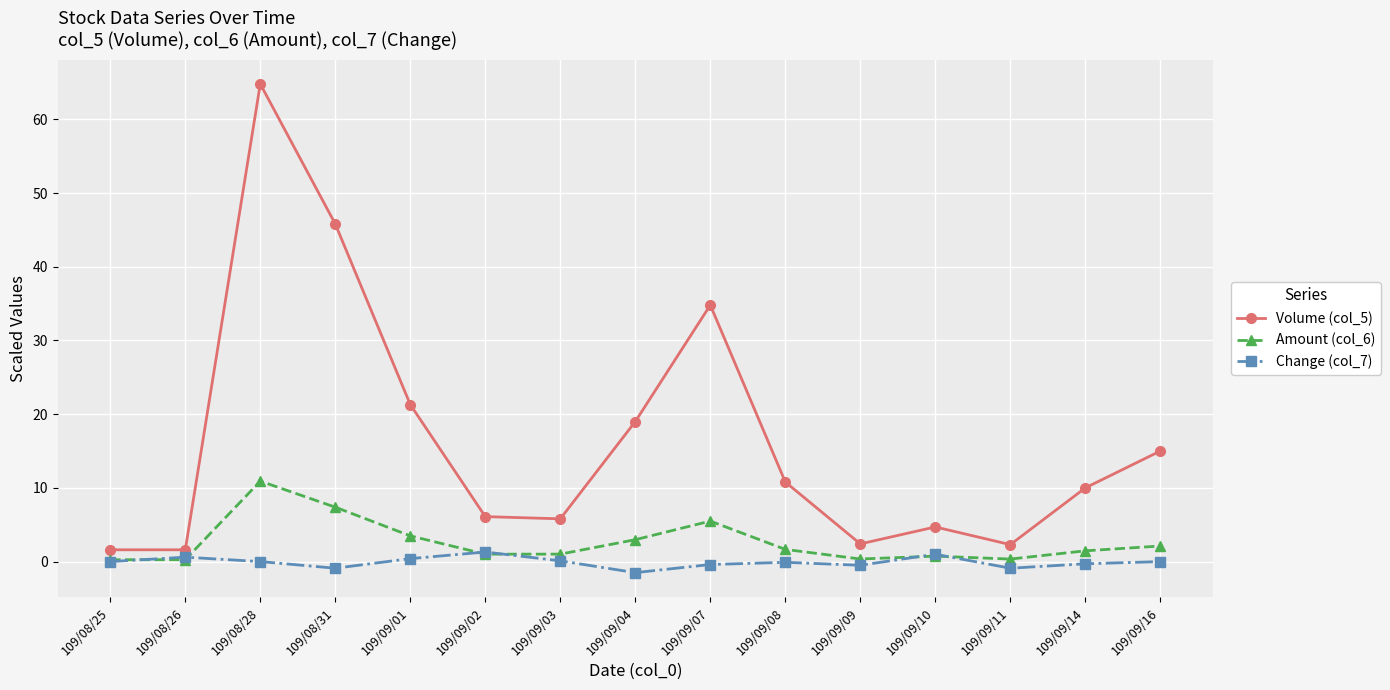

True or false: Change (col_7) has a value of 1.3 at 109/09/02.

True